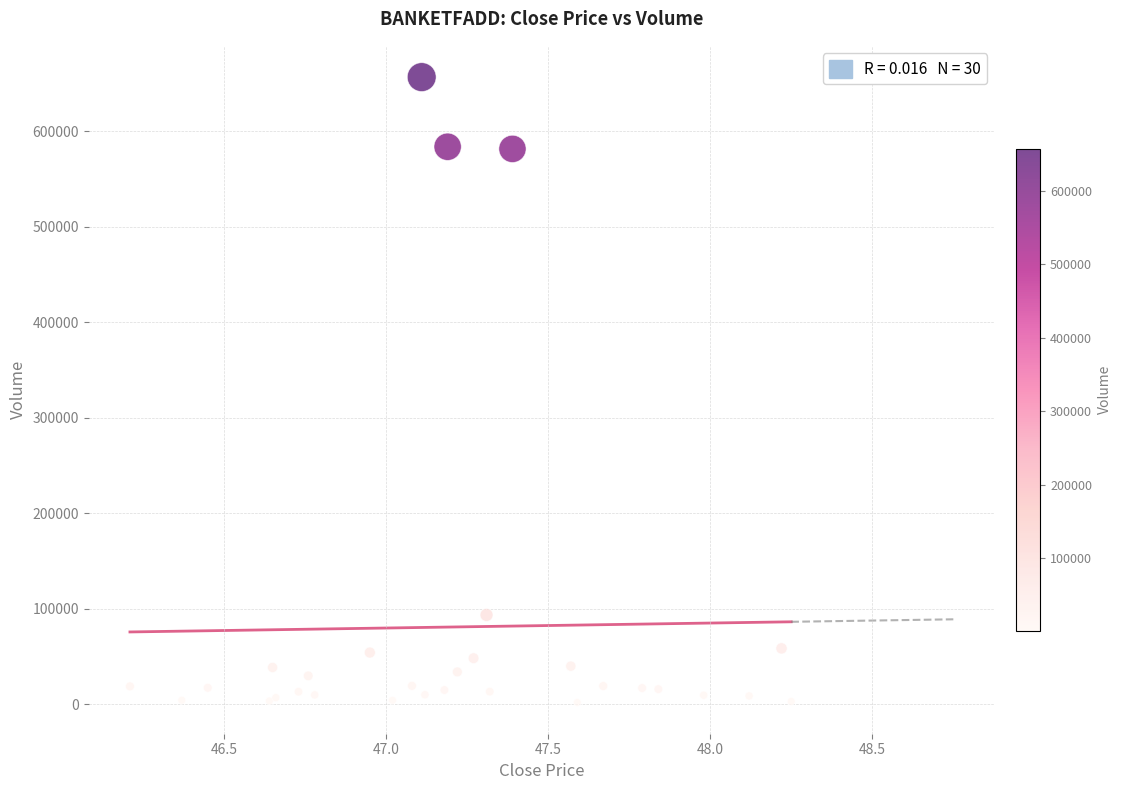

What Y value in the scatter plot is closest to 329270?

93356